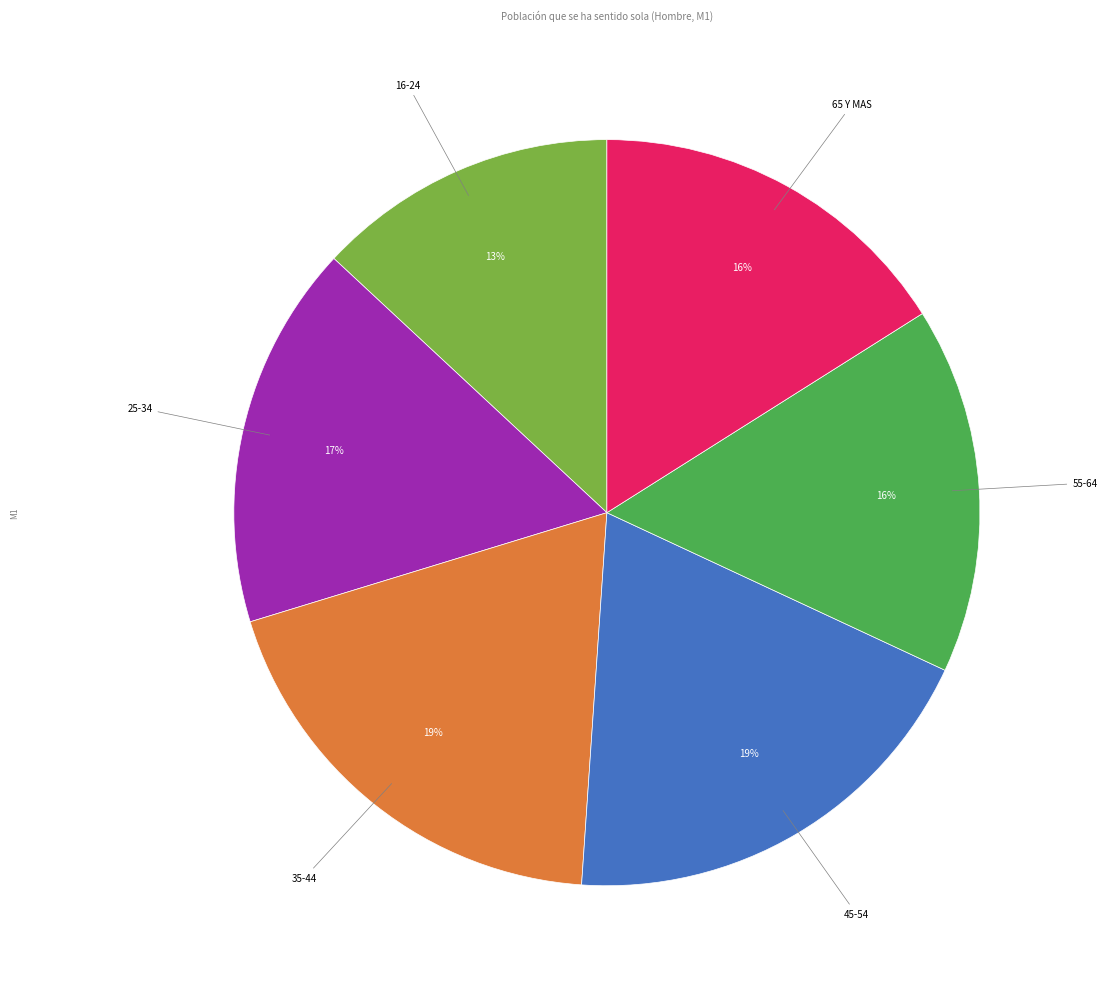

How many slices are in this pie chart?

6